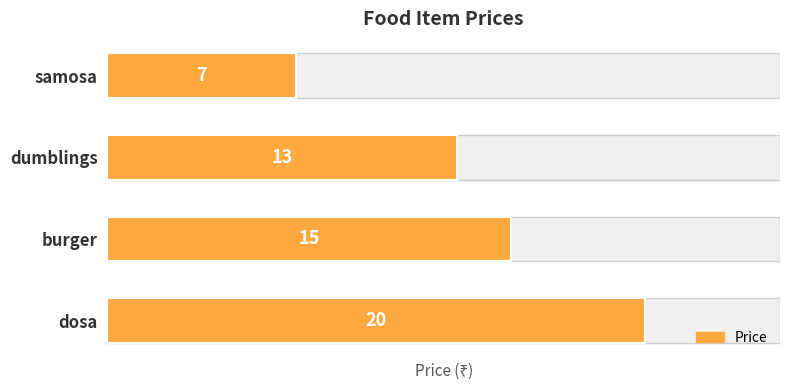

How many data points does each series have?

4